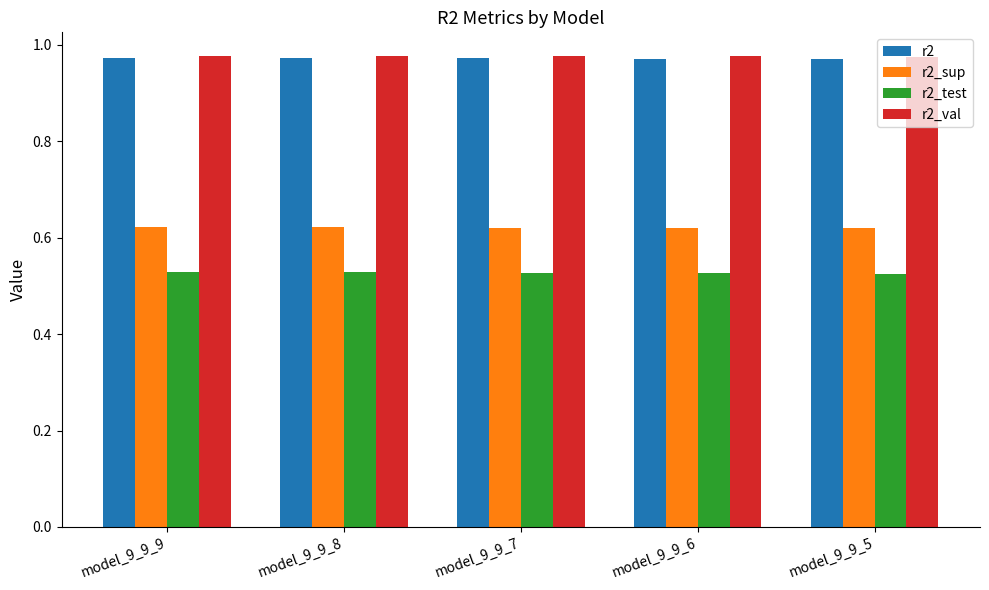

Count the r2_val values in the range 0 to 1.

5